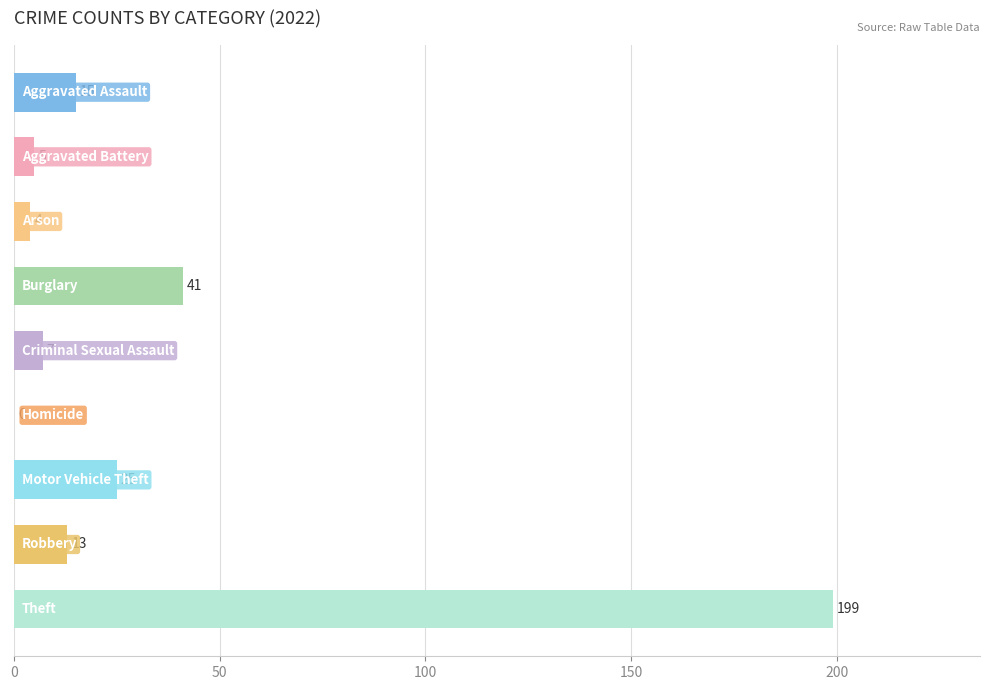

What is the sum of all values?

309